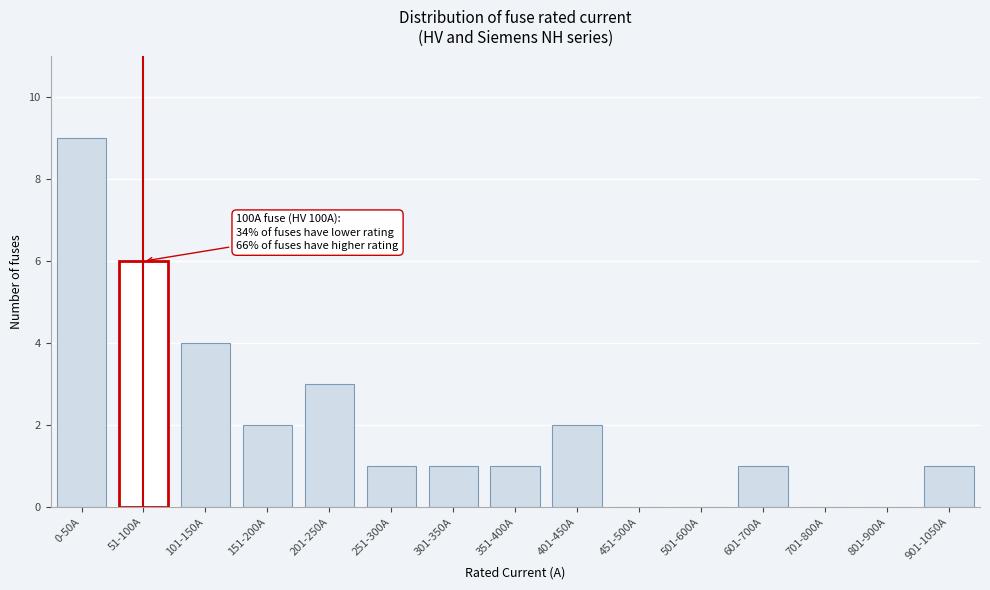

Reading left to right, transcribe all the data shown in this chart.

0-50A=9	51-100A=6	101-150A=4	151-200A=2	201-250A=3	251-300A=1	301-350A=1	351-400A=1	401-450A=2	451-500A=0	501-600A=0	601-700A=1	701-800A=0	801-900A=0	901-1050A=1